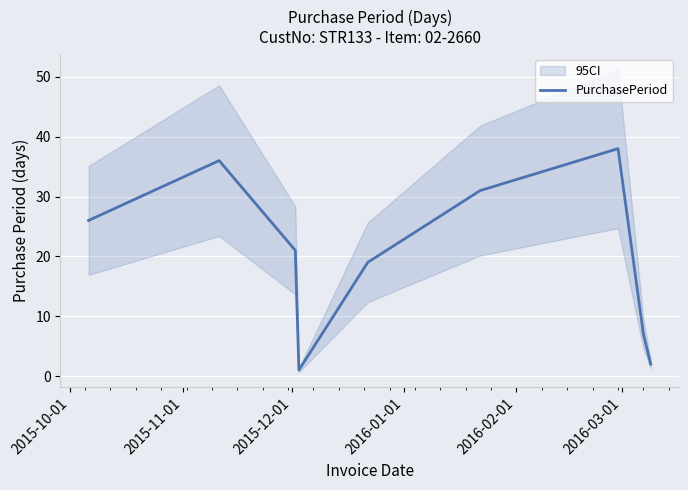

Reading left to right, what are all the values shown in this chart?

26	36	21	1	19	31	38	7	2